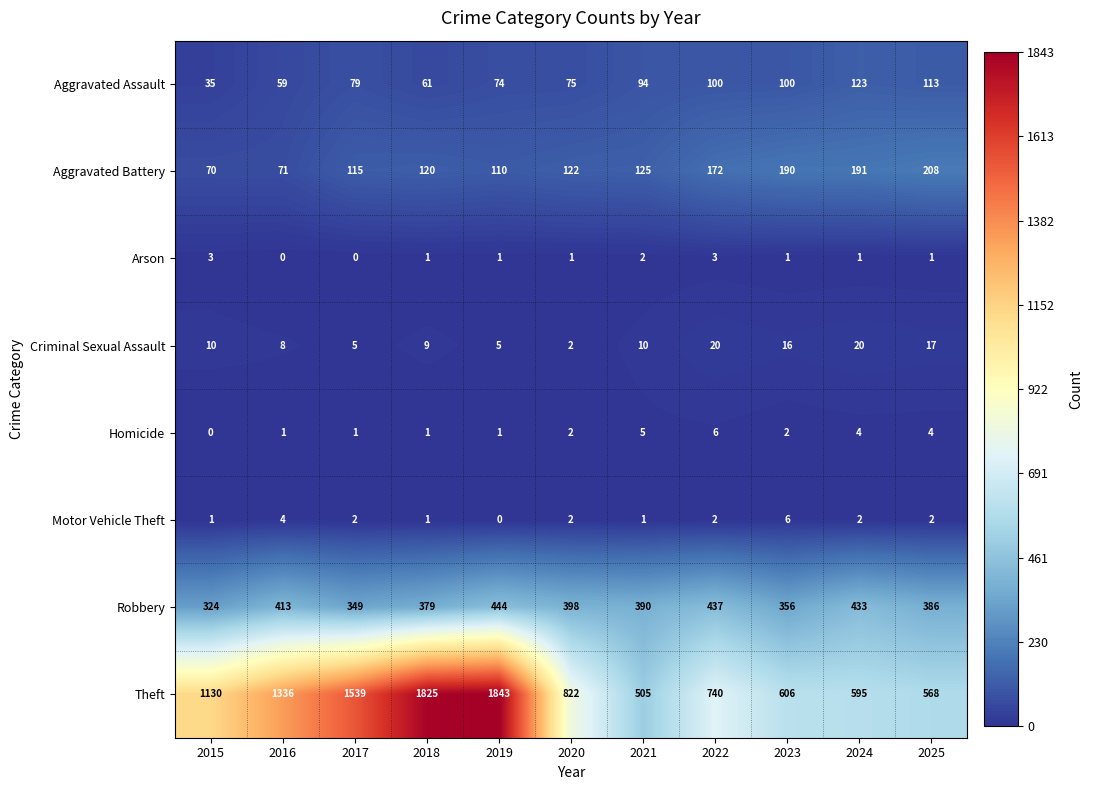

At 2017, list the series in order from smallest to largest.

Arson, Homicide, Motor Vehicle Theft, Criminal Sexual Assault, Aggravated Assault, Aggravated Battery, Robbery, Theft